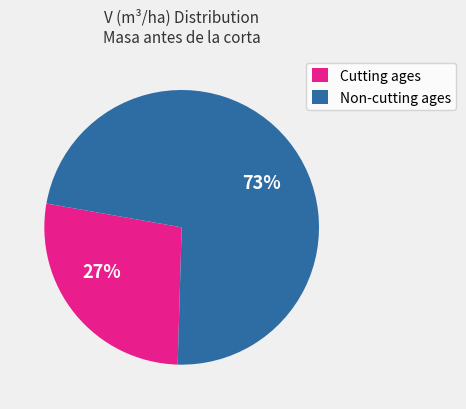

To the nearest percent, what is the combined percentage of Non-cutting ages and Cutting ages?

100%